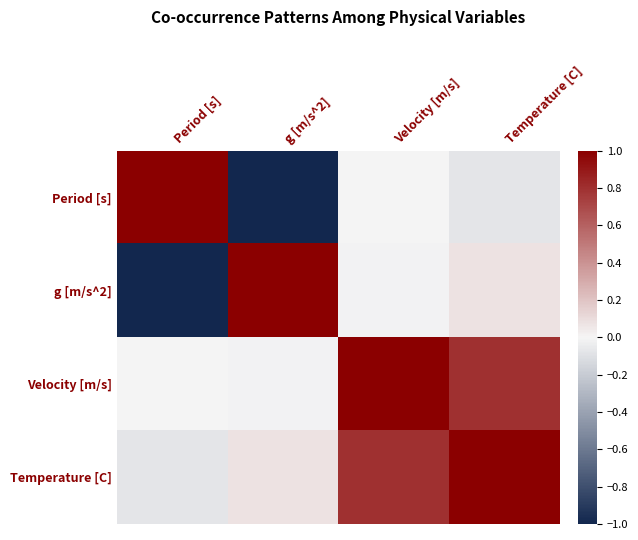

Reading left to right, what are all the values shown in this chart?

Period [s]: Period [s]=1.0	g [m/s^2]=-1.0	Velocity [m/s]=0.0	Temperature [C]=-0.1
g [m/s^2]: Period [s]=-1.0	g [m/s^2]=1.0	Velocity [m/s]=-0.0	Temperature [C]=0.1
Velocity [m/s]: Period [s]=0.0	g [m/s^2]=-0.0	Velocity [m/s]=1.0	Temperature [C]=0.8
Temperature [C]: Period [s]=-0.1	g [m/s^2]=0.1	Velocity [m/s]=0.8	Temperature [C]=1.0